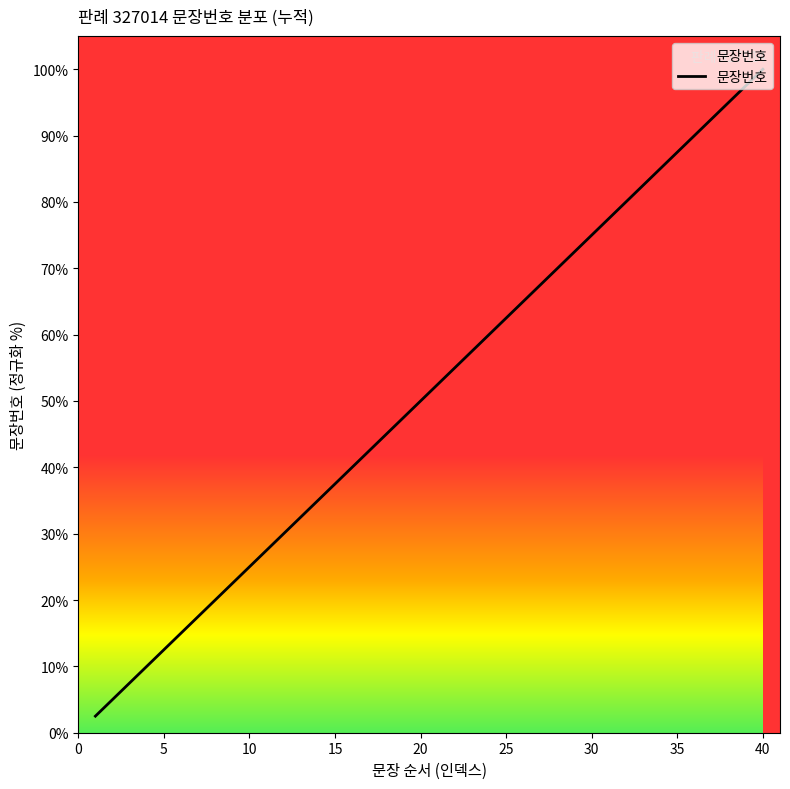

Reading left to right, transcribe all the data shown in this chart.

2.5	5.0	7.5	10.0	12.5	15.0	17.5	20.0	22.5	25.0	27.5	30.0	32.5	35.0	37.5	40.0	42.5	45.0	47.5	50.0	52.5	55.0	57.5	60.0	62.5	65.0	67.5	70.0	72.5	75.0	77.5	80.0	82.5	85.0	87.5	90.0	92.5	95.0	97.5	100.0